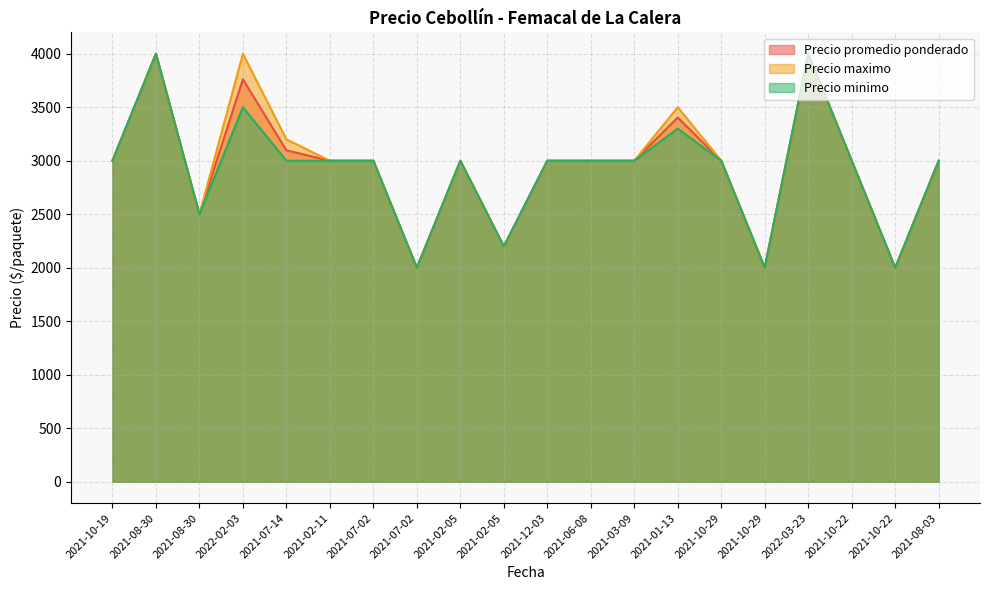

At which label is Precio maximo closest to 3000?

2021-10-19